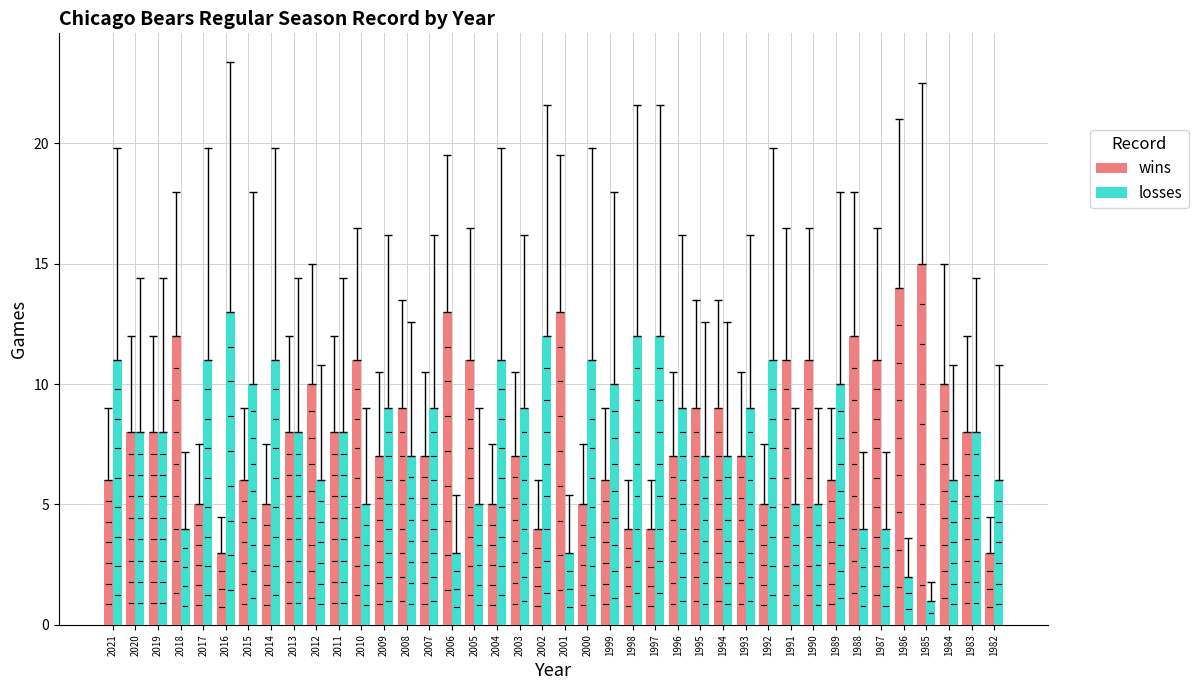

Reading left to right, list all the values displayed in this chart.

wins: 6	8	8	12	5	3	6	5	8	10	8	11	7	9	7	13	11	5	7	4	13	5	6	4	4	7	9	9	7	5	11	11	6	12	11	14	15	10	8	3
losses: 11	8	8	4	11	13	10	11	8	6	8	5	9	7	9	3	5	11	9	12	3	11	10	12	12	9	7	7	9	11	5	5	10	4	4	2	1	6	8	6